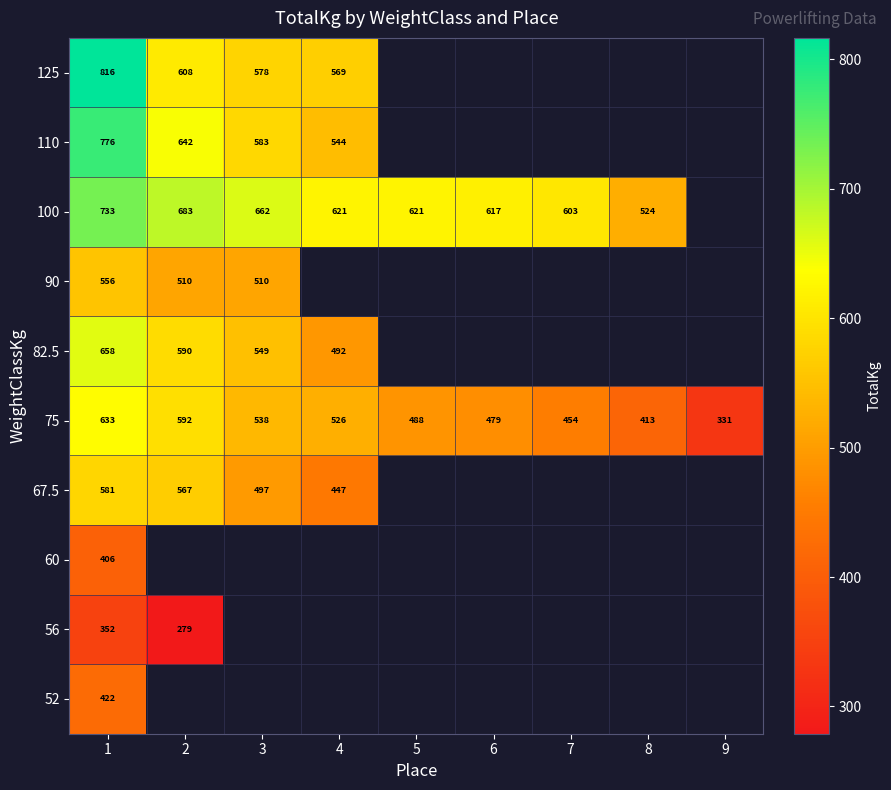

What is the sum of the 110 values at 1 and 4?

1319.9